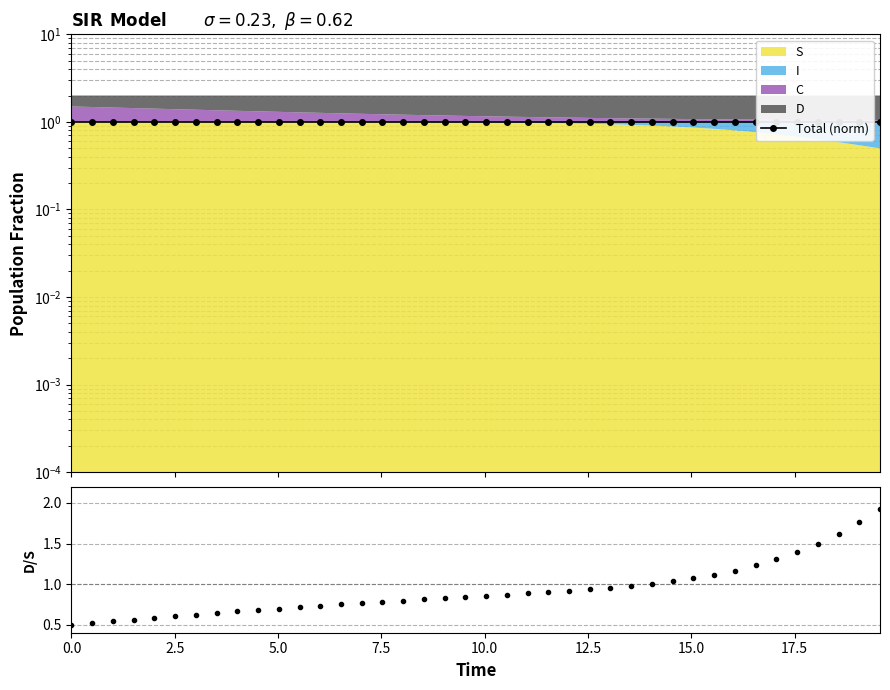

Does the chart display data point markers on the line(s)?

Yes